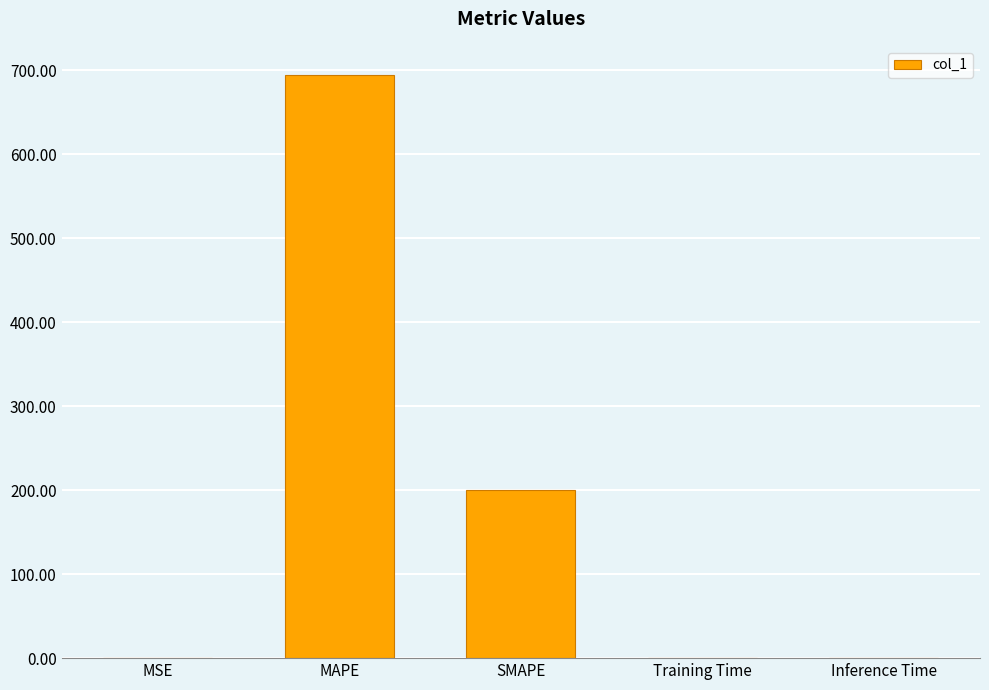

What is the sum of all values?

894.4